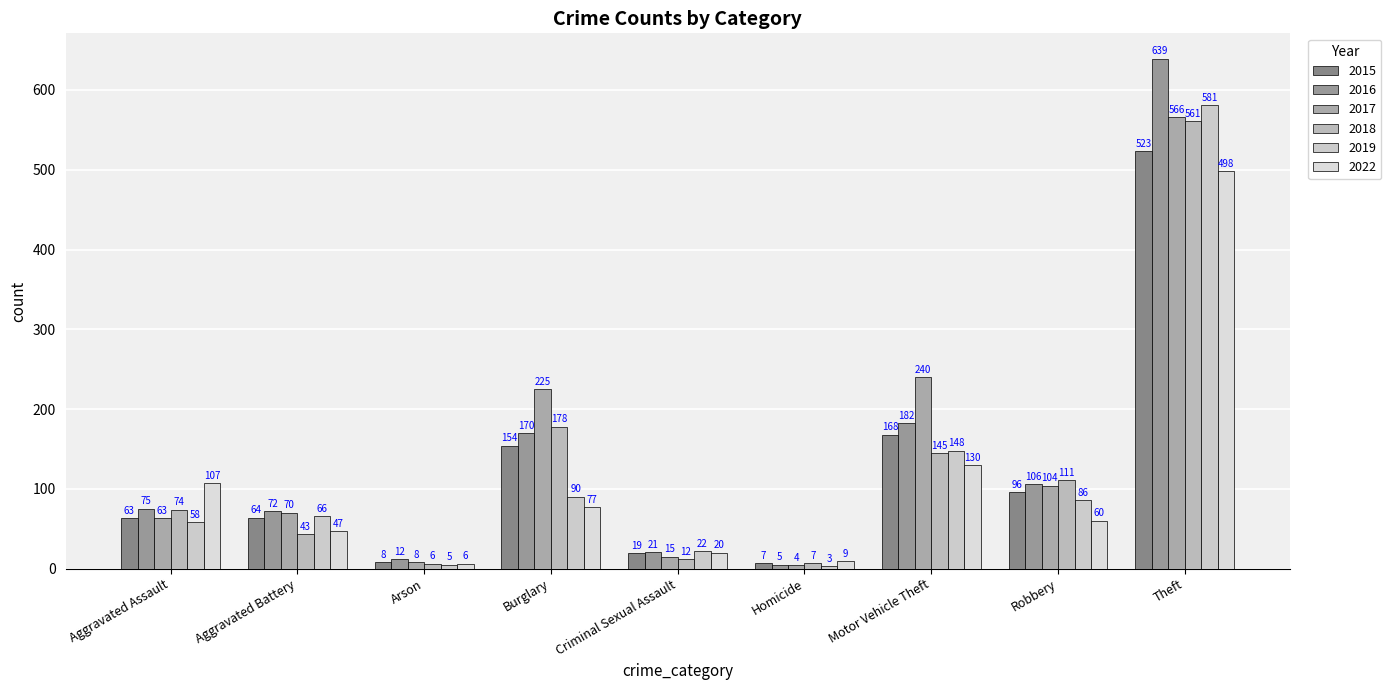

What is the total value across all series at Aggravated Assault?

440